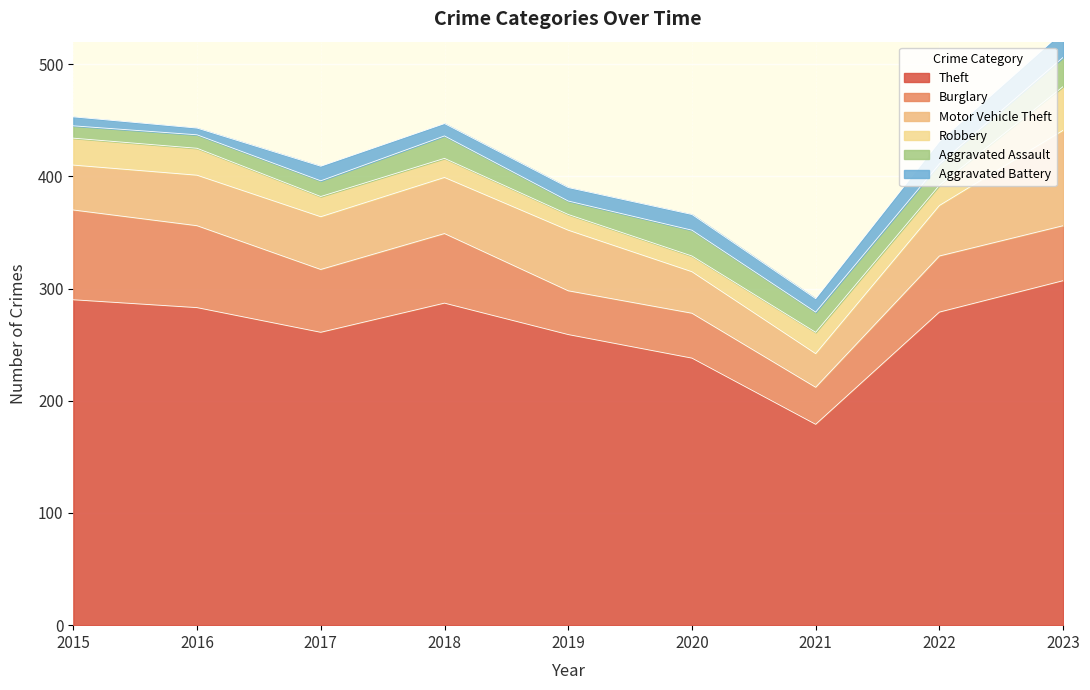

Does the chart display data point markers on the line(s)?

No